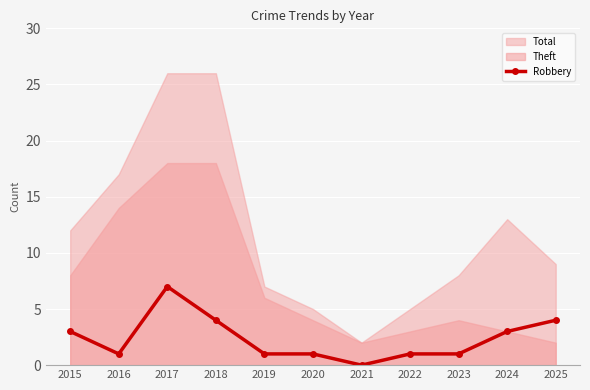

What is the value of the Robbery point at the 10th from the left?

3